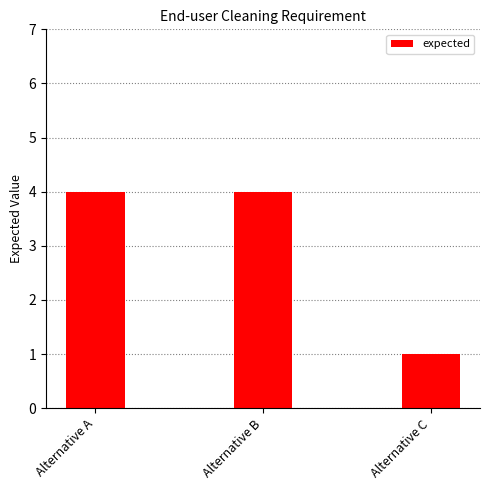

What is the difference between the maximum and minimum values?

3